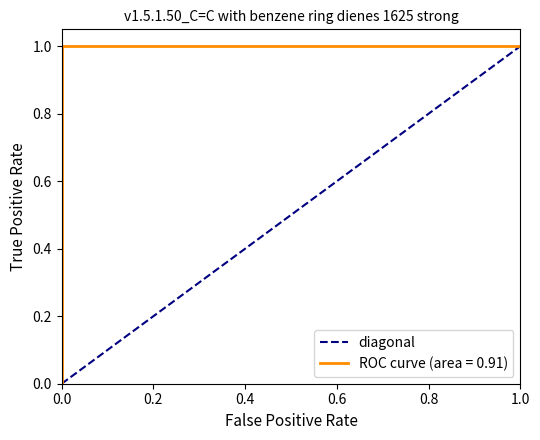

How many values are above zero?

1